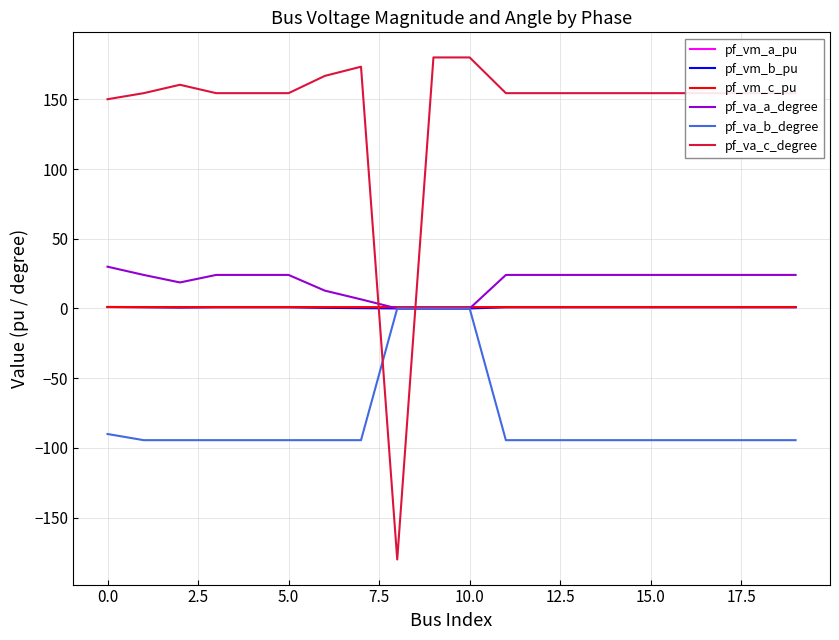

What are all the series names shown in the legend?

pf_vm_a_pu, pf_vm_b_pu, pf_vm_c_pu, pf_va_a_degree, pf_va_b_degree, pf_va_c_degree